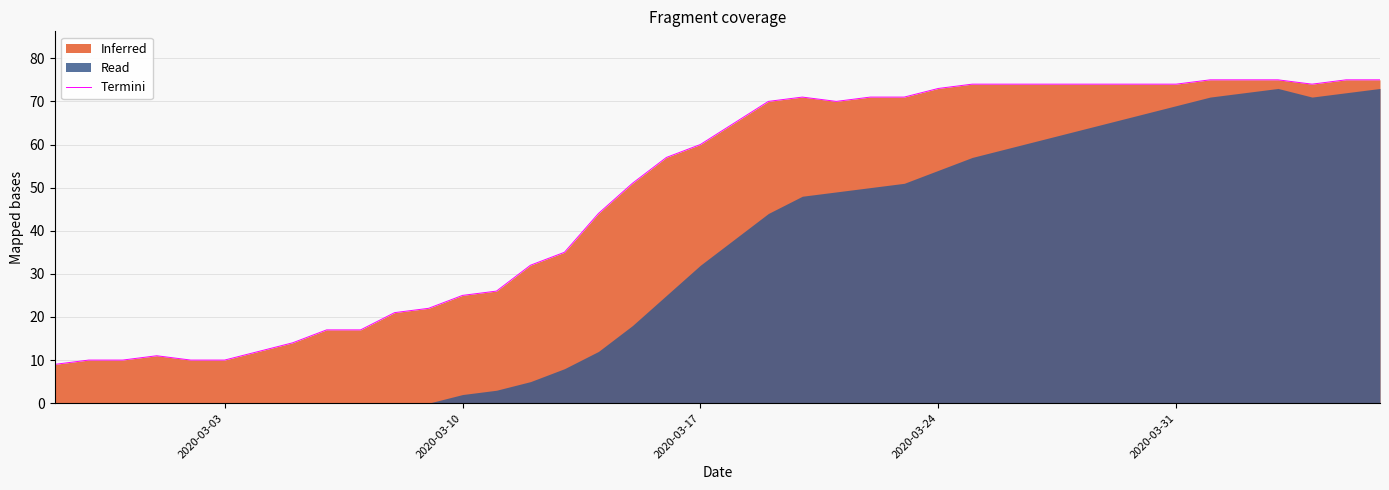

How many values are below 65?

20